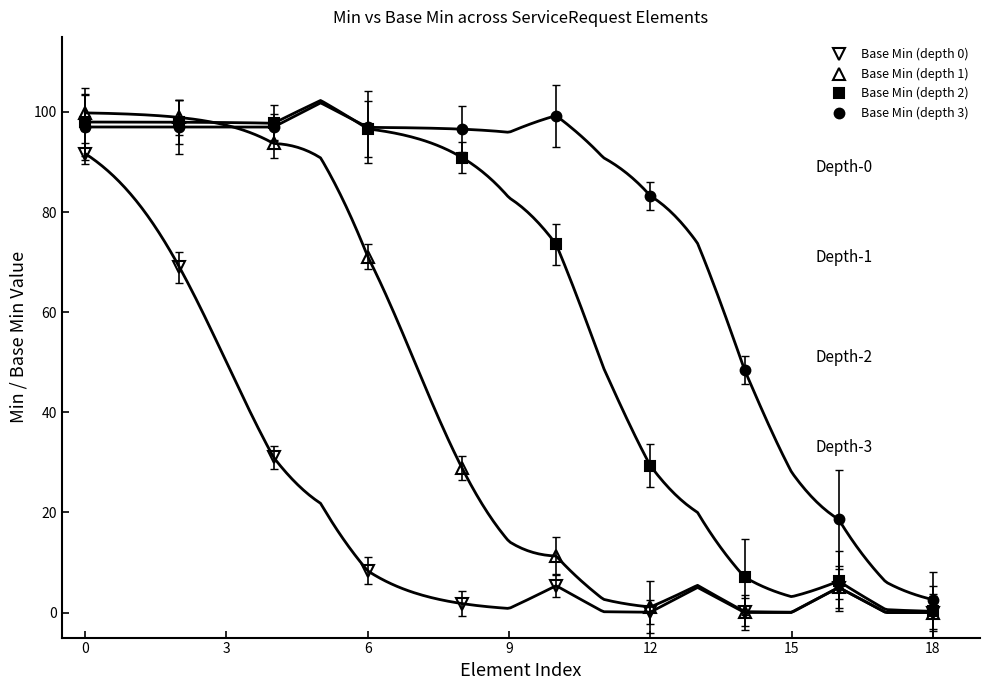

True or false: Base Min (depth 0) and Base Min (depth 1) cross at least once.

False